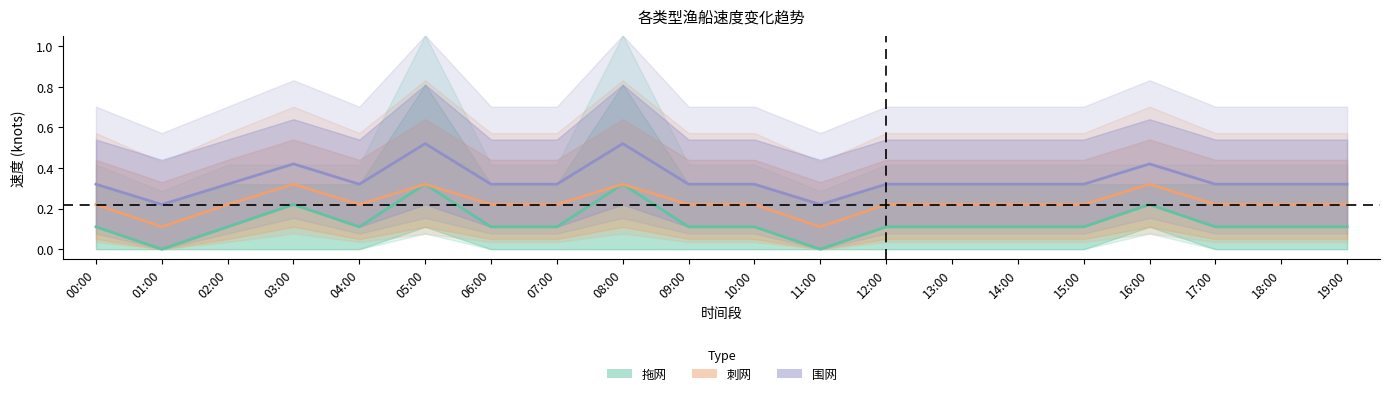

Rank the series by their maximum value, from highest to lowest.

围网, 拖网, 刺网